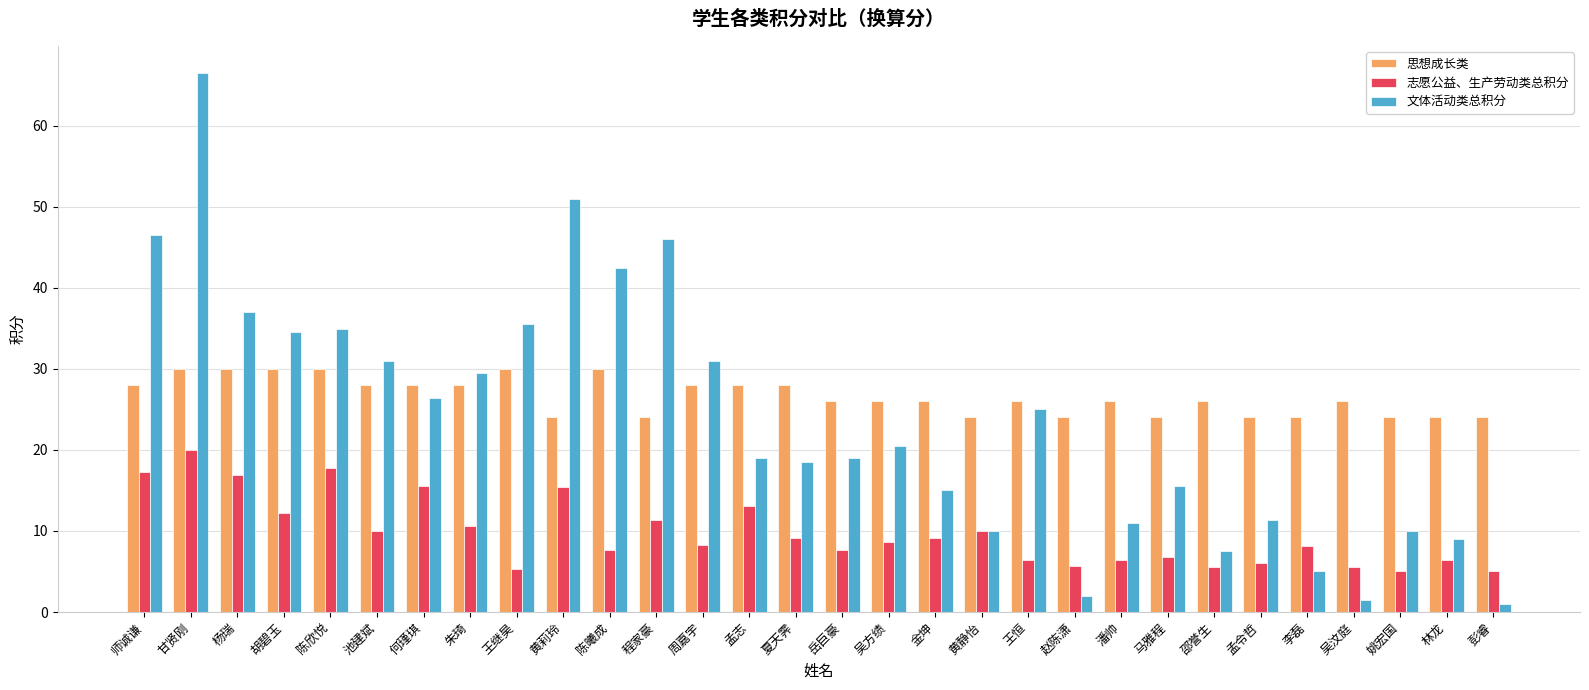

The value of 志愿公益、生产劳动类总积分 at 吴汶庭 is 9.3. True or false?

False